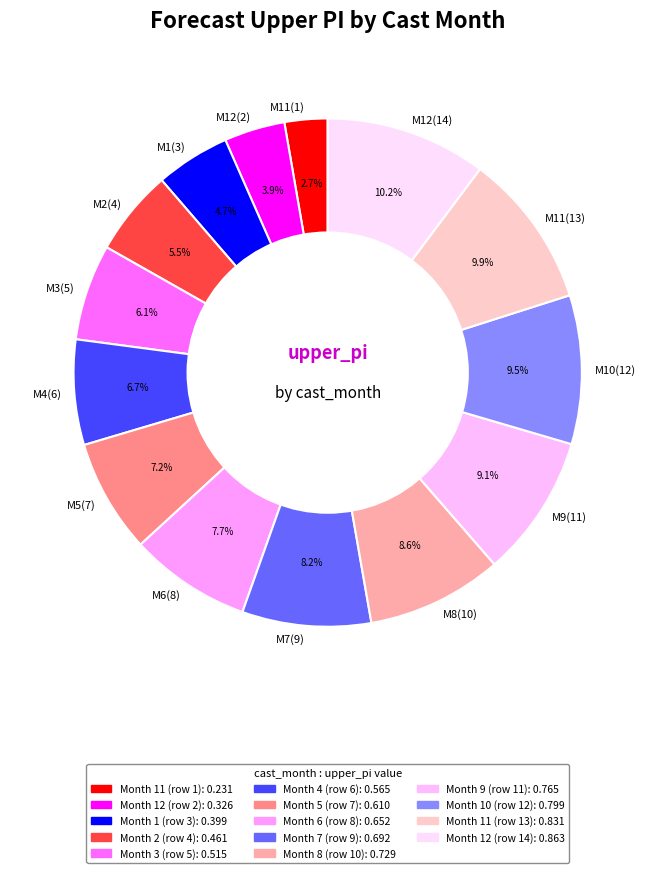

Do M7(9) and M8(10) together represent more than half of the pie?

No